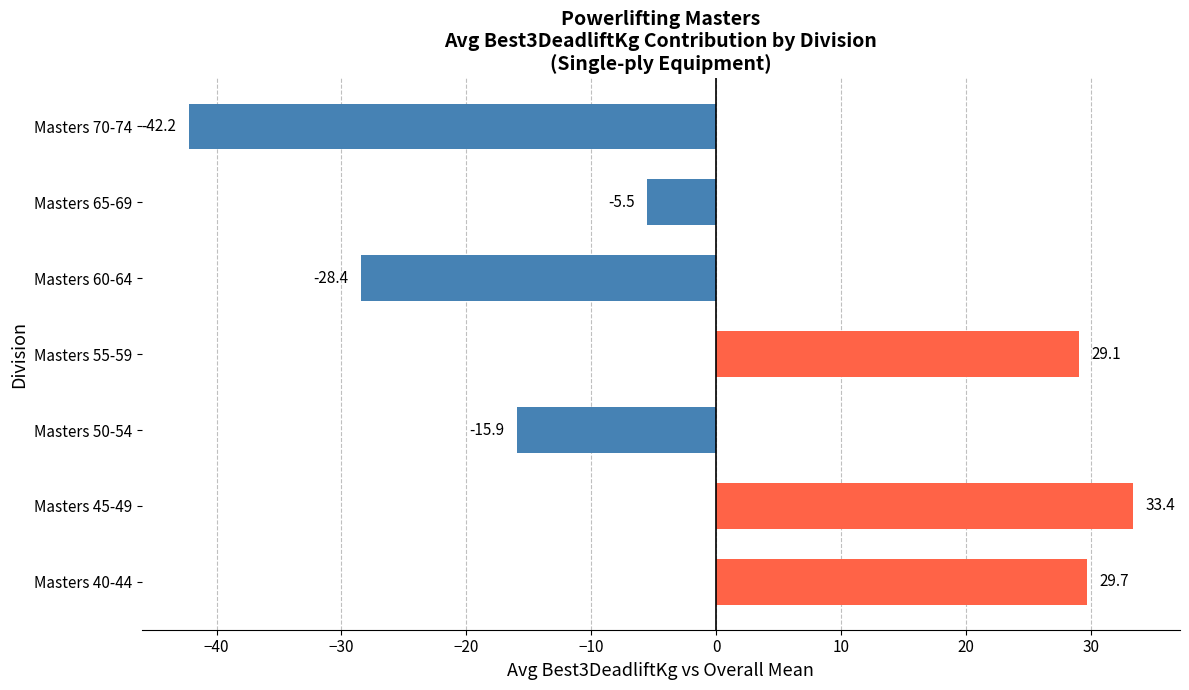

How many positive values are there?

3